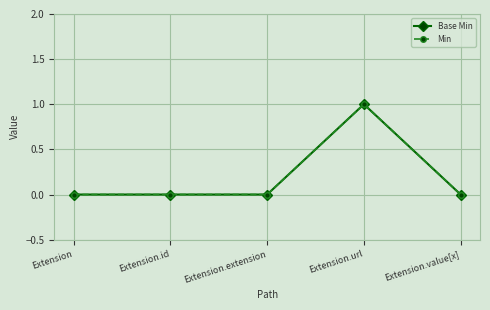

How many Base Min values are between 0 and 1?

5